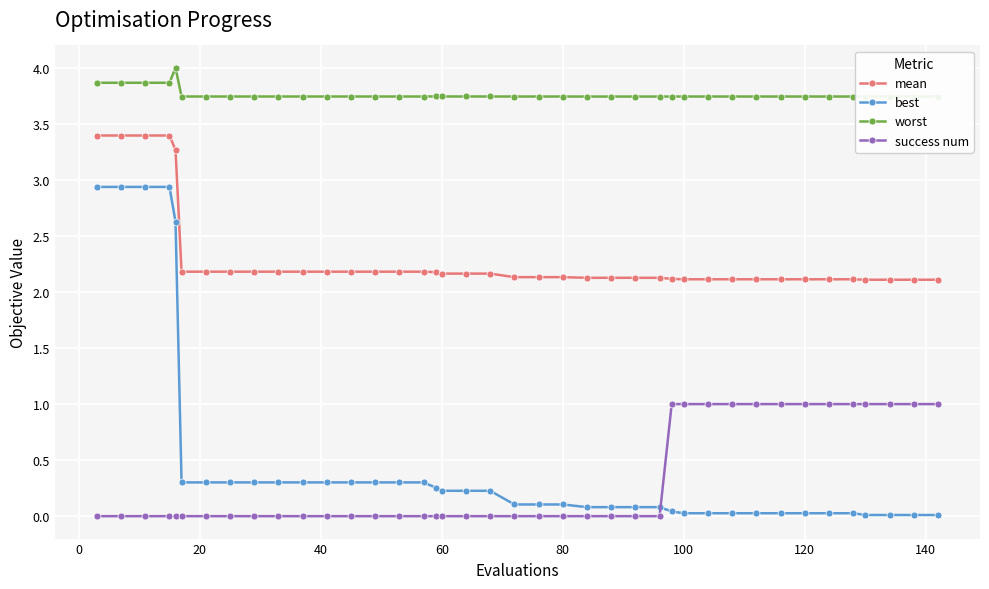

What is the difference between the maximum and minimum values in the mean series?

1.3